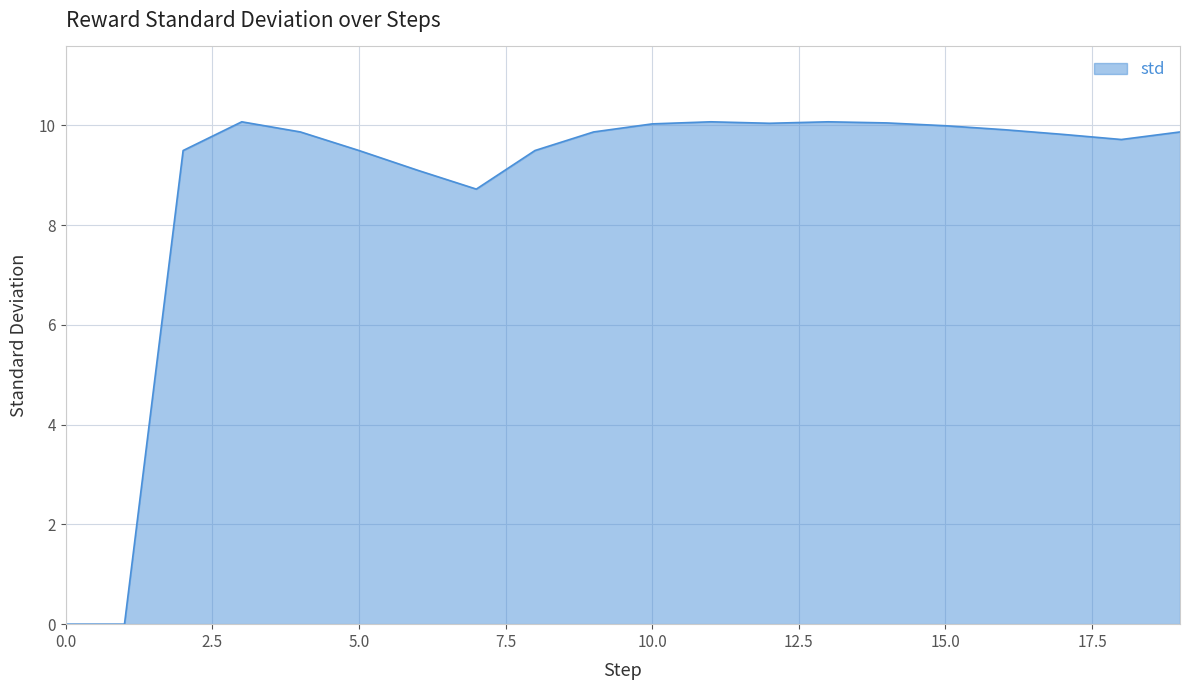

What is the maximum value shown in the chart?

10.1